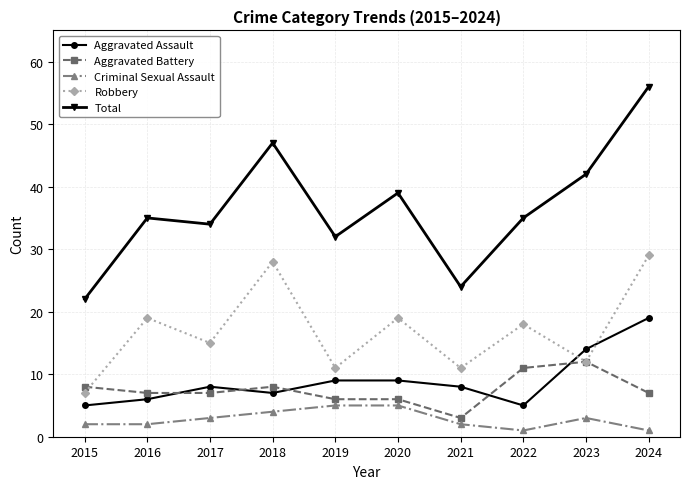

At which label does Aggravated Battery reach its peak?

2023